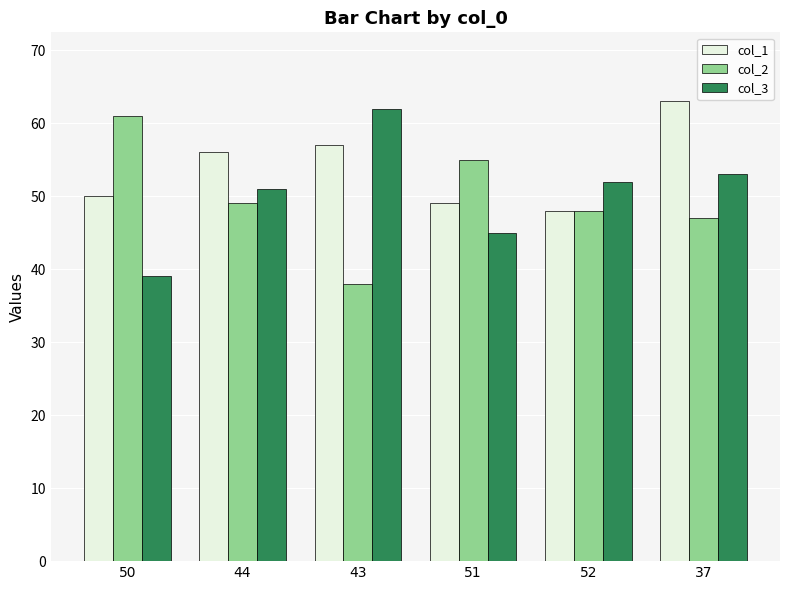

How many values in the col_3 series are below 52?

3